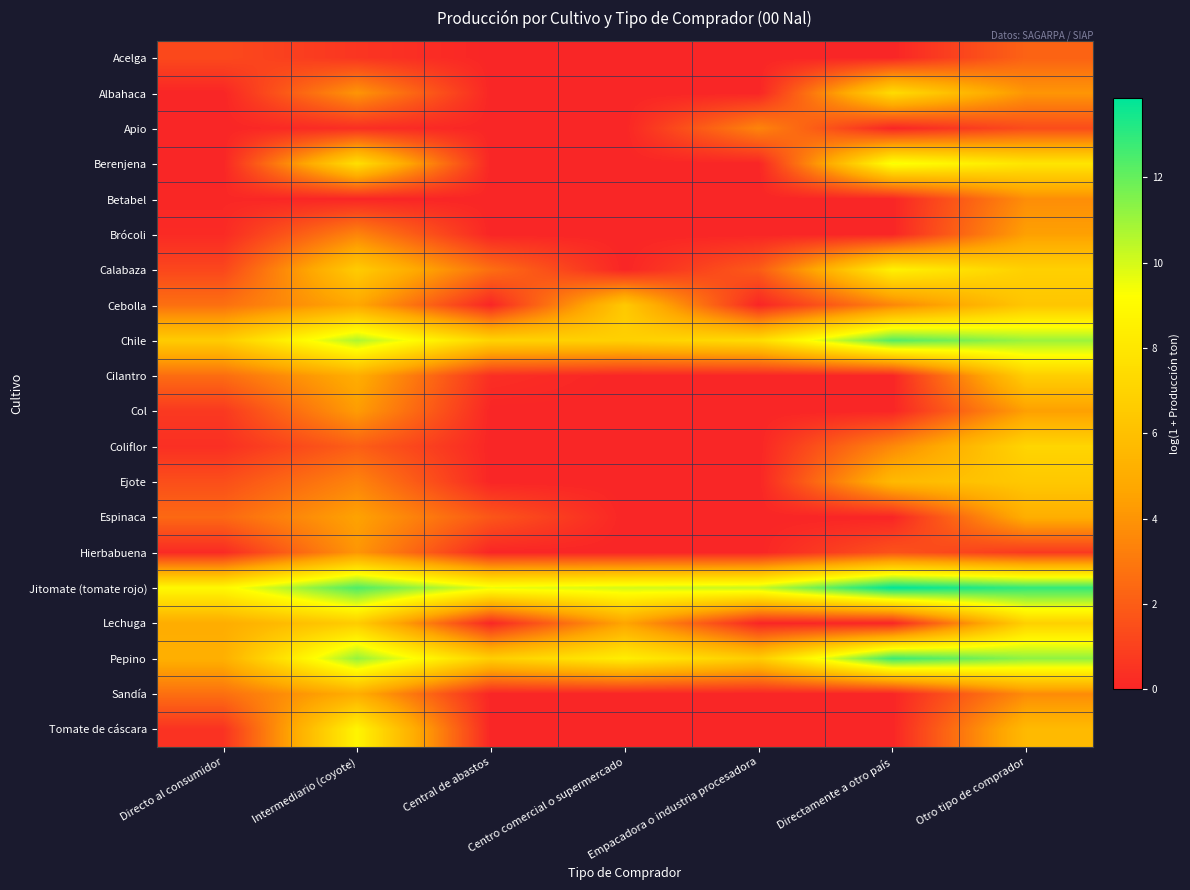

Reading left to right, extract all data points from this chart.

Acelga: Directo al consumidor=1.3	Intermediario (coyote)=0.6	Central de abastos=0.0	Centro comercial o supermercado=0.0	Empacadora o industria procesadora=0.0	Directamente a otro país=0.0	Otro tipo de comprador=2.2
Albahaca: Directo al consumidor=0.0	Intermediario (coyote)=4.0	Central de abastos=0.0	Centro comercial o supermercado=0.0	Empacadora o industria procesadora=0.0	Directamente a otro país=7.4	Otro tipo de comprador=4.1
Apio: Directo al consumidor=0.0	Intermediario (coyote)=0.3	Central de abastos=0.0	Centro comercial o supermercado=0.0	Empacadora o industria procesadora=3.4	Directamente a otro país=0.0	Otro tipo de comprador=1.4
Berenjena: Directo al consumidor=0.0	Intermediario (coyote)=7.6	Central de abastos=0.0	Centro comercial o supermercado=0.0	Empacadora o industria procesadora=0.0	Directamente a otro país=9.4	Otro tipo de comprador=7.9
Betabel: Directo al consumidor=0.1	Intermediario (coyote)=0.0	Central de abastos=0.0	Centro comercial o supermercado=0.0	Empacadora o industria procesadora=0.0	Directamente a otro país=0.0	Otro tipo de comprador=3.8
Brócoli: Directo al consumidor=0.2	Intermediario (coyote)=3.4	Central de abastos=0.0	Centro comercial o supermercado=0.0	Empacadora o industria procesadora=0.0	Directamente a otro país=0.0	Otro tipo de comprador=4.4
Calabaza: Directo al consumidor=1.2	Intermediario (coyote)=6.6	Central de abastos=2.6	Centro comercial o supermercado=0.0	Empacadora o industria procesadora=1.9	Directamente a otro país=8.5	Otro tipo de comprador=6.8
Cebolla: Directo al consumidor=2.7	Intermediario (coyote)=4.7	Central de abastos=0.0	Centro comercial o supermercado=6.5	Empacadora o industria procesadora=0.0	Directamente a otro país=3.5	Otro tipo de comprador=6.3
Chile: Directo al consumidor=6.6	Intermediario (coyote)=10.7	Central de abastos=7.0	Centro comercial o supermercado=6.9	Empacadora o industria procesadora=7.4	Directamente a otro país=12.3	Otro tipo de comprador=11.0
Cilantro: Directo al consumidor=2.6	Intermediario (coyote)=5.0	Central de abastos=0.3	Centro comercial o supermercado=0.0	Empacadora o industria procesadora=0.0	Directamente a otro país=0.0	Otro tipo de comprador=6.7
Col: Directo al consumidor=0.7	Intermediario (coyote)=4.3	Central de abastos=0.0	Centro comercial o supermercado=0.0	Empacadora o industria procesadora=0.0	Directamente a otro país=0.0	Otro tipo de comprador=4.4
Coliflor: Directo al consumidor=0.4	Intermediario (coyote)=2.1	Central de abastos=0.0	Centro comercial o supermercado=0.0	Empacadora o industria procesadora=0.0	Directamente a otro país=3.6	Otro tipo de comprador=7.1
Ejote: Directo al consumidor=1.5	Intermediario (coyote)=3.4	Central de abastos=0.0	Centro comercial o supermercado=0.0	Empacadora o industria procesadora=0.0	Directamente a otro país=5.6	Otro tipo de comprador=6.4
Espinaca: Directo al consumidor=2.4	Intermediario (coyote)=4.5	Central de abastos=1.8	Centro comercial o supermercado=0.0	Empacadora o industria procesadora=0.0	Directamente a otro país=0.0	Otro tipo de comprador=5.1
Hierbabuena: Directo al consumidor=0.2	Intermediario (coyote)=4.1	Central de abastos=0.0	Centro comercial o supermercado=0.0	Empacadora o industria procesadora=0.0	Directamente a otro país=1.6	Otro tipo de comprador=0.7
Jitomate (tomate rojo): Directo al consumidor=8.9	Intermediario (coyote)=12.4	Central de abastos=9.6	Centro comercial o supermercado=10.0	Empacadora o industria procesadora=10.2	Directamente a otro país=13.9	Otro tipo de comprador=12.9
Lechuga: Directo al consumidor=5.0	Intermediario (coyote)=6.6	Central de abastos=0.0	Centro comercial o supermercado=4.6	Empacadora o industria procesadora=0.0	Directamente a otro país=0.0	Otro tipo de comprador=6.8
Pepino: Directo al consumidor=5.1	Intermediario (coyote)=11.1	Central de abastos=6.7	Centro comercial o supermercado=8.4	Empacadora o industria procesadora=6.6	Directamente a otro país=12.8	Otro tipo de comprador=11.2
Sandía: Directo al consumidor=2.7	Intermediario (coyote)=5.0	Central de abastos=0.0	Centro comercial o supermercado=0.0	Empacadora o industria procesadora=0.0	Directamente a otro país=0.0	Otro tipo de comprador=3.7
Tomate de cáscara: Directo al consumidor=0.5	Intermediario (coyote)=8.7	Central de abastos=0.0	Centro comercial o supermercado=0.0	Empacadora o industria procesadora=0.0	Directamente a otro país=0.0	Otro tipo de comprador=5.7